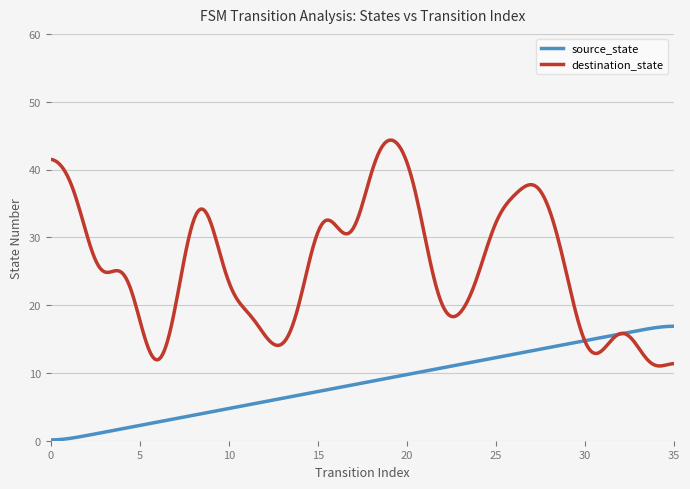

What is the maximum value shown in the chart?

44.3